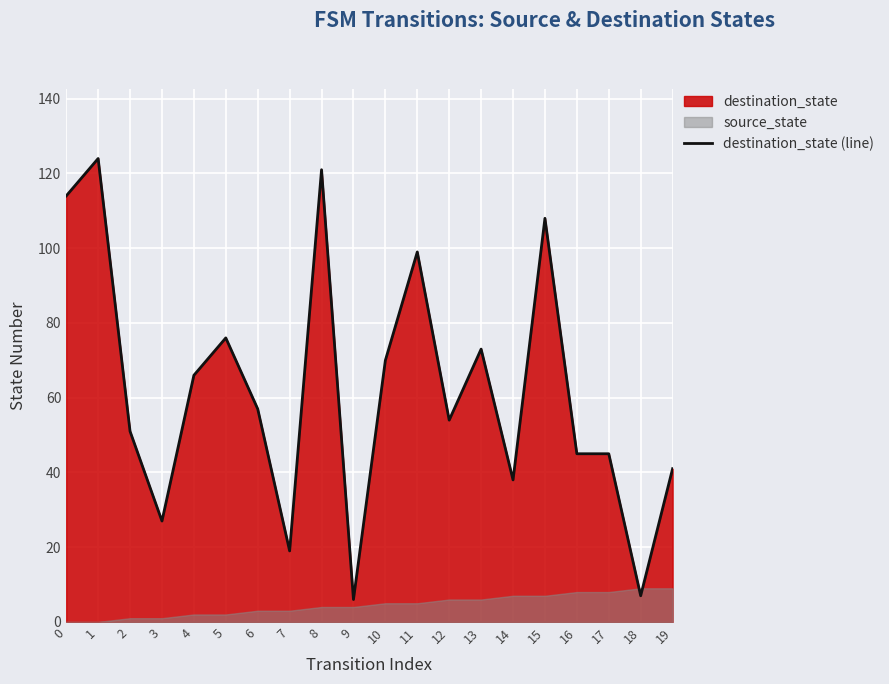

What is the value of the 18th point from the left?

45